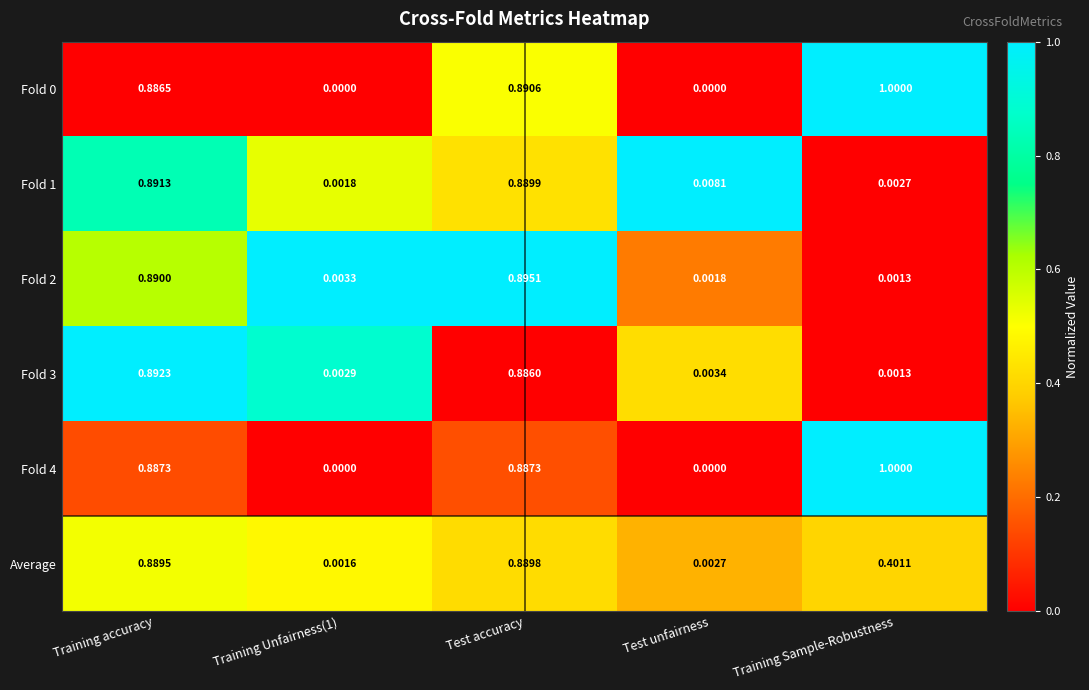

Is the value of Fold 0 at Training accuracy greater than the value of Fold 2 at Test accuracy?

No